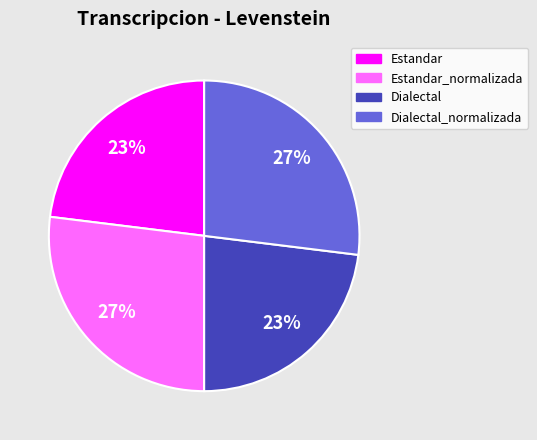

To the nearest percent, what percentage of the pie is Estandar_normalizada?

27%